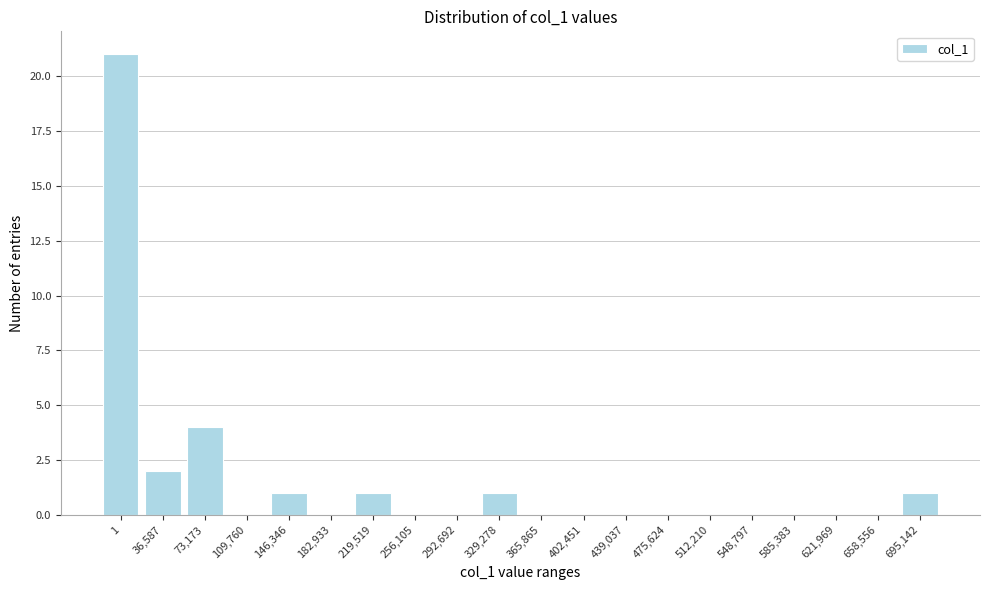

Reading left to right, what are all the values shown in this chart?

1=21	36,587=2	73,173=4	109,760=0	146,346=1	182,933=0	219,519=1	256,105=0	292,692=0	329,278=1	365,865=0	402,451=0	439,037=0	475,624=0	512,210=0	548,797=0	585,383=0	621,969=0	658,556=0	695,142=1